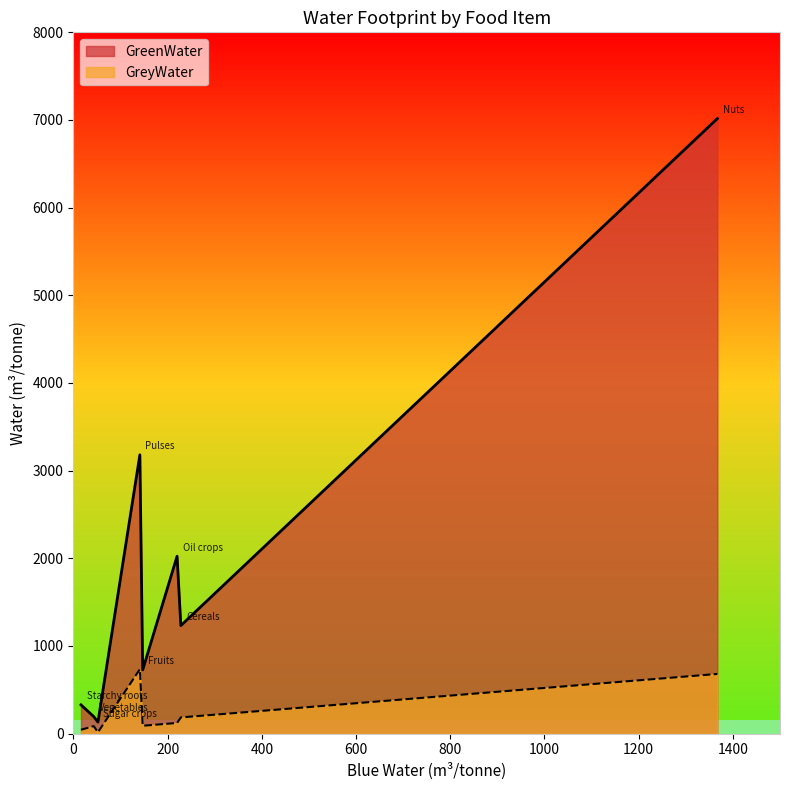

Which category has the lowest value in the GreyWater series?

Sugar crops